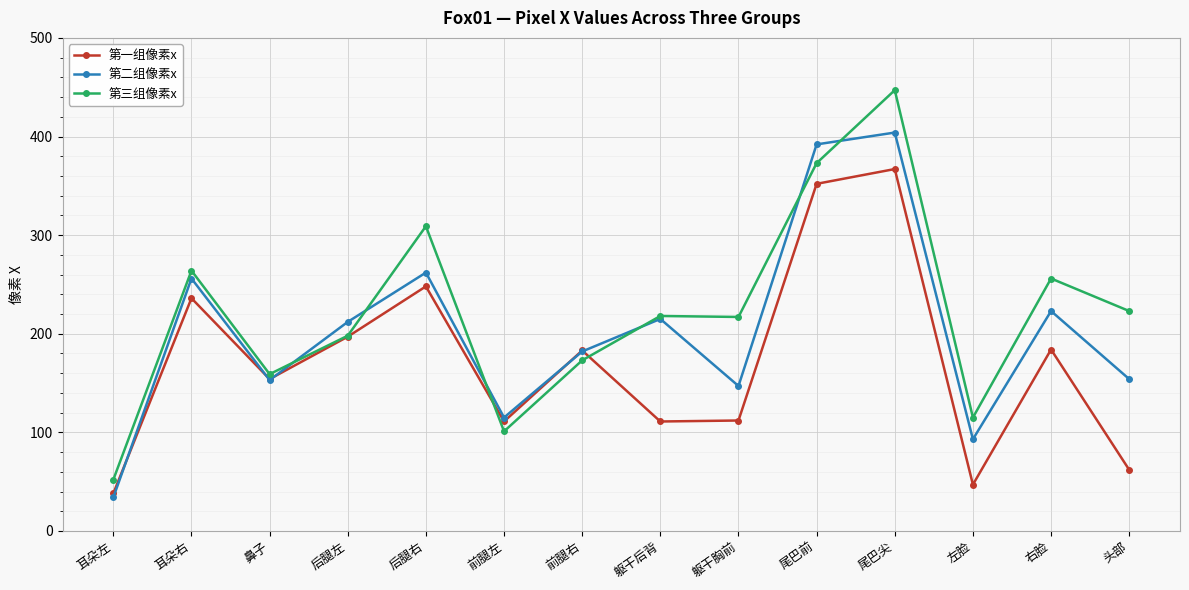

What is the difference between the 第一组像素x values at 左脸 and 躯干胸前?

65